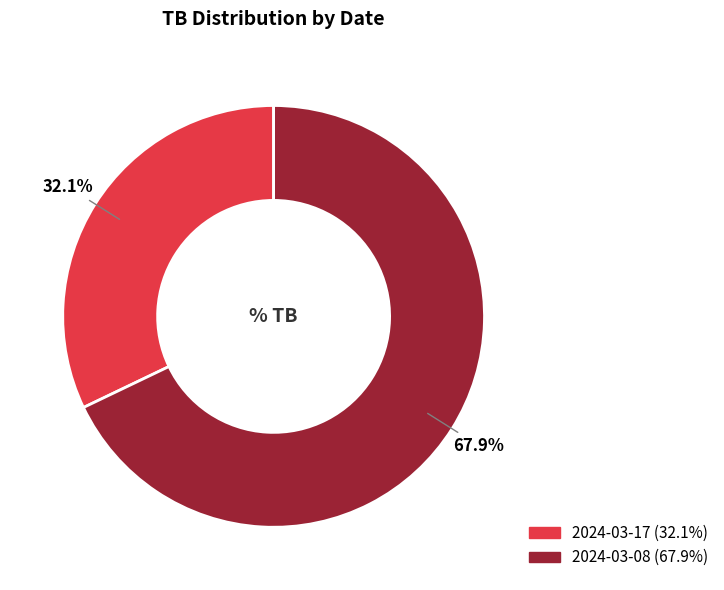

Between 2024-03-08 and 2024-03-17, which is larger?

2024-03-08